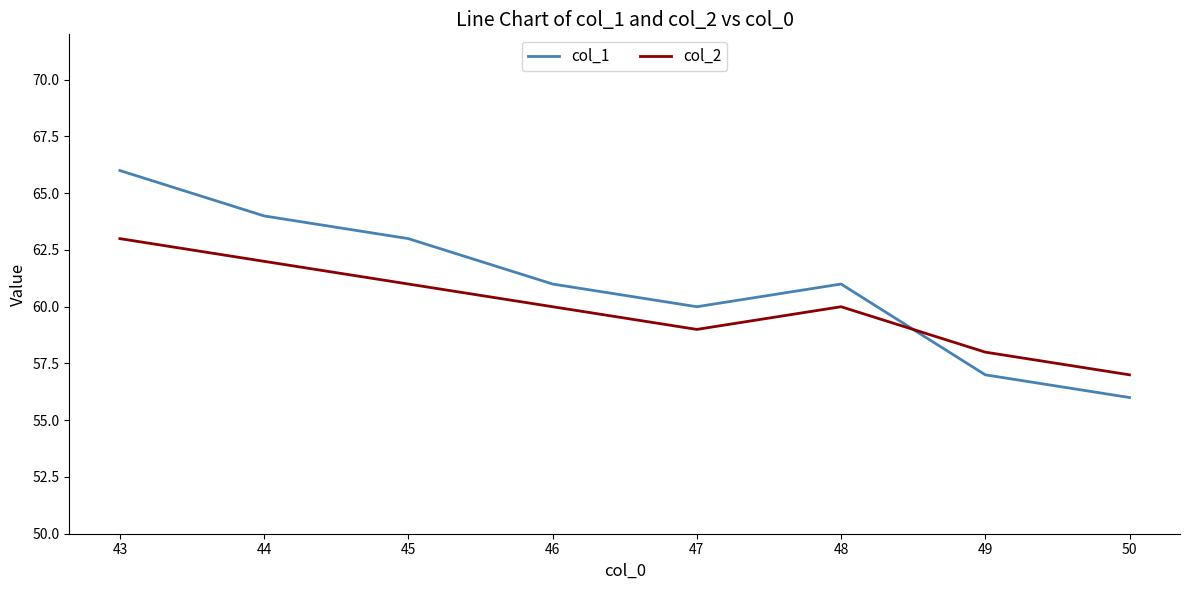

What is the difference between the highest and lowest values at 49?

1